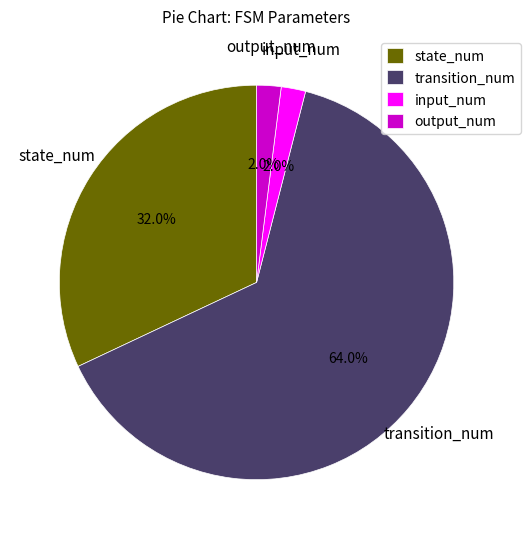

What is the largest slice in the pie chart?

transition_num